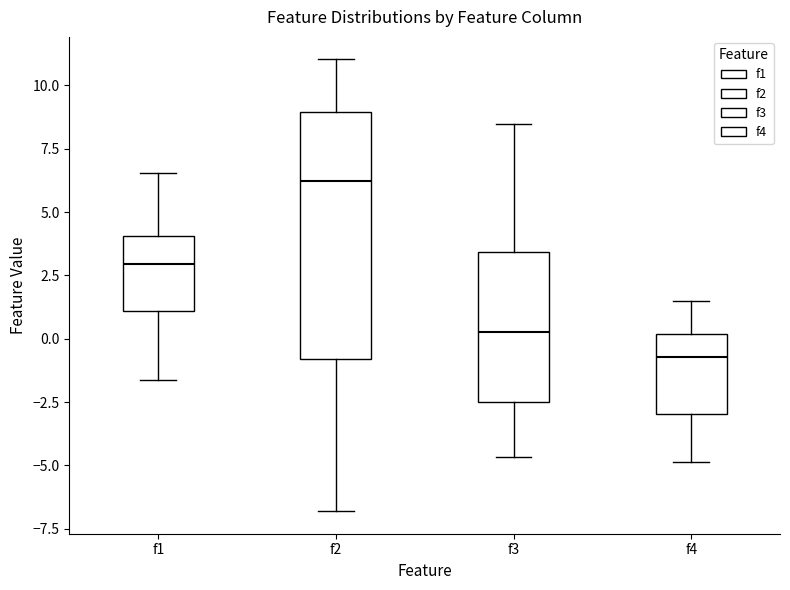

Reading left to right, read every box against the y-axis: the position of its median line, the range the box covers, and the ends of its whiskers. The values are not printed on the chart, so give them approximately, as read against the axis.

f1: median 3.0, box 1.0 to 4.0, whiskers -1.5 to 6.5
f2: median 6.0, box -1.0 to 9.0, whiskers -7.0 to 11.0
f3: median 0.5, box -2.5 to 3.5, whiskers -4.5 to 8.5
f4: median -0.5, box -3.0 to 0.0, whiskers -5.0 to 1.5